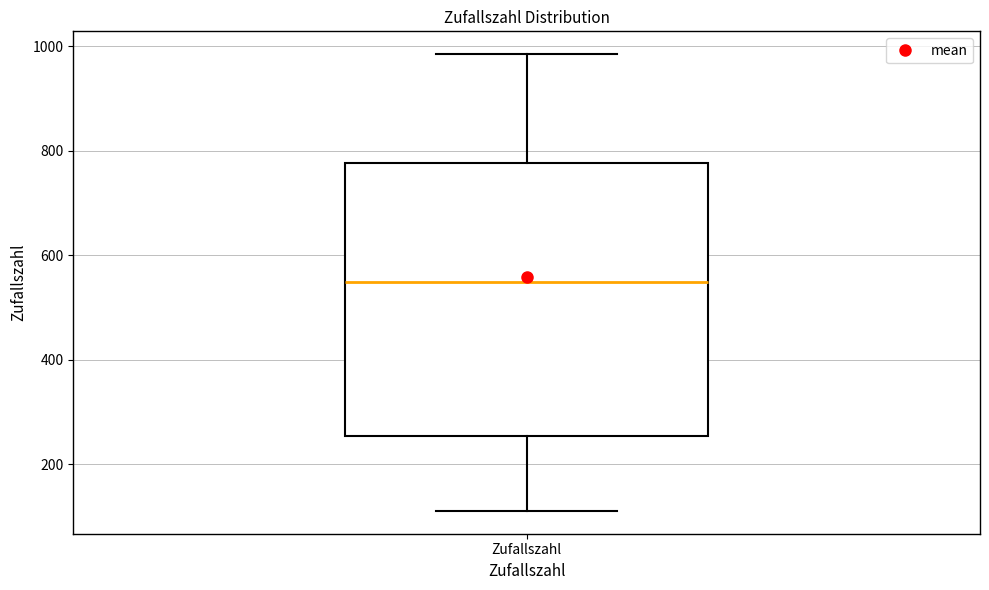

Transcribe this box plot: give where the median line is, the range the box spans, and where the two whiskers end, as read against the y-axis. The values are not printed on the chart, so give them approximately, as read against the axis.

median 540, box 260 to 780, whiskers 120 to 980